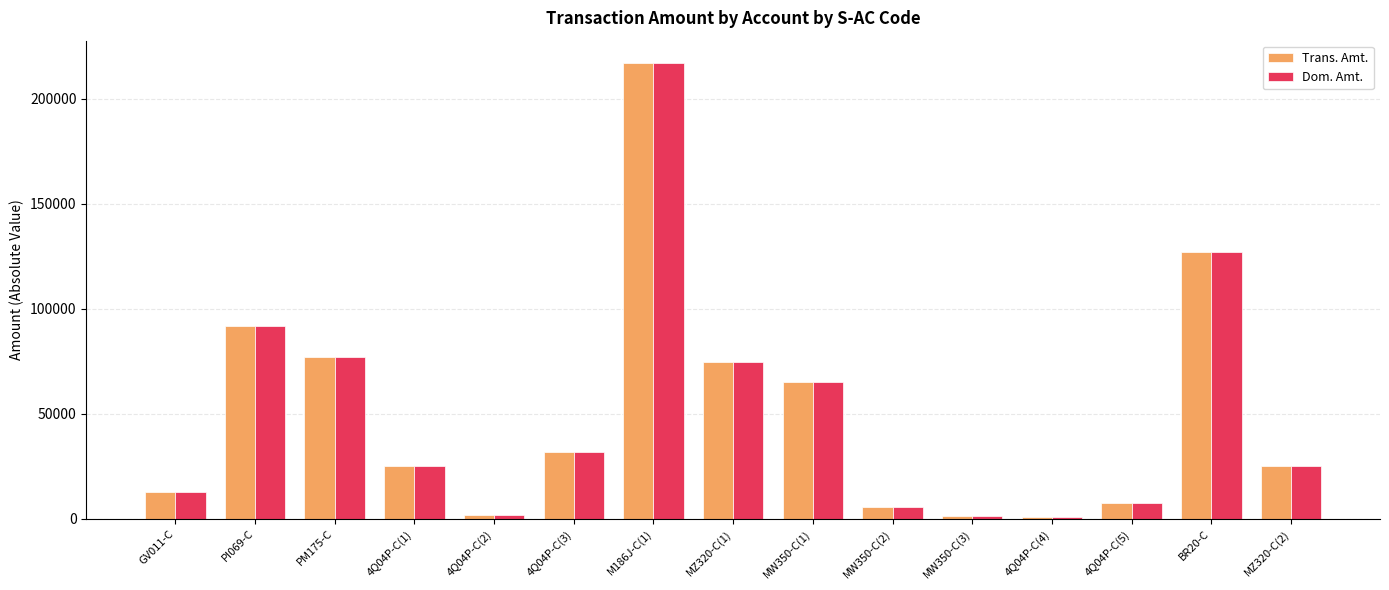

What is the label of the 13th bar from the left?

4Q04P-C(5)